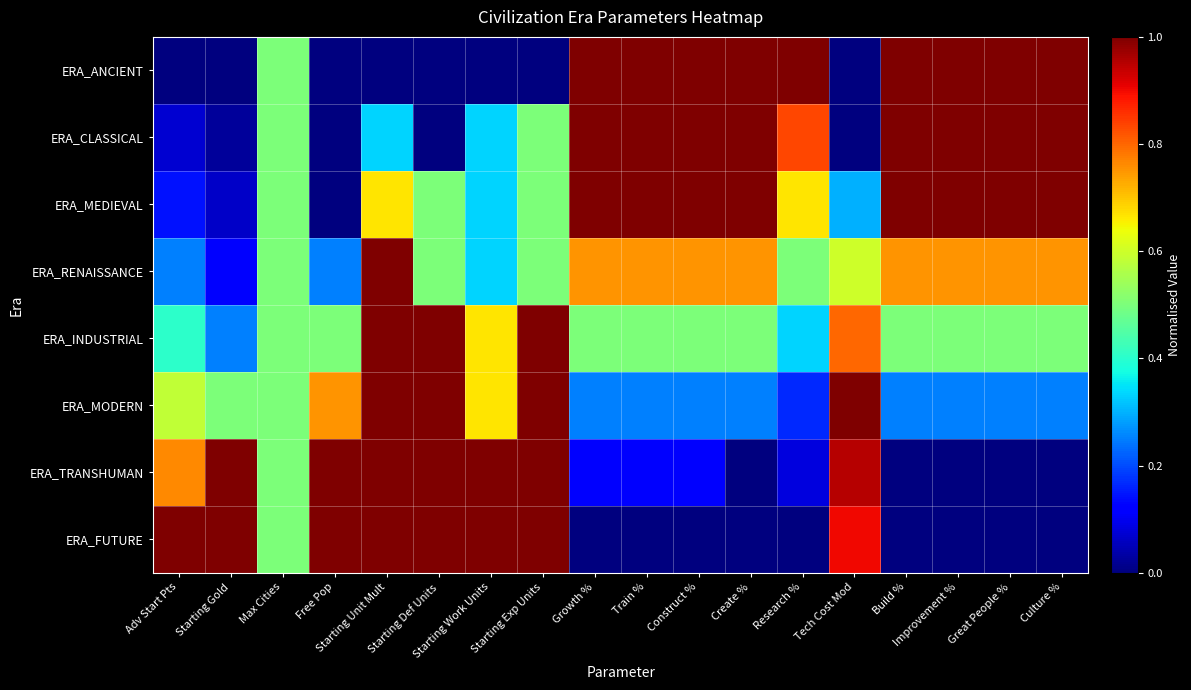

Between Adv Start Pts and Great People %, which is larger?

Great People %